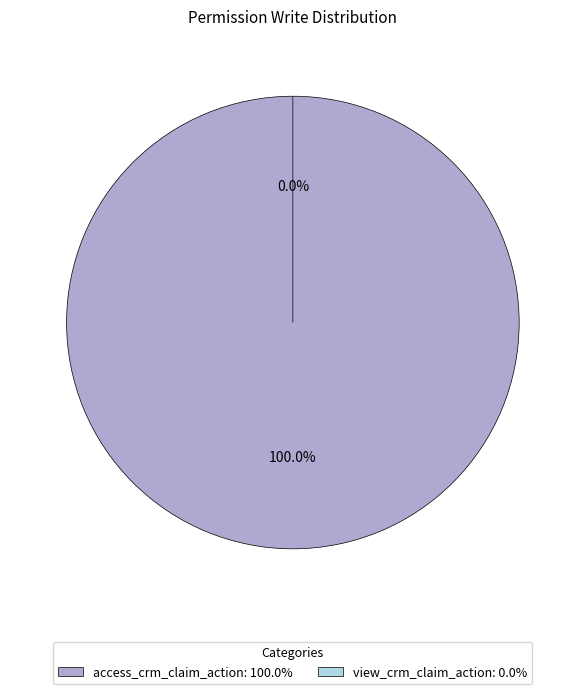

Which slice is the largest?

access_crm_claim_action